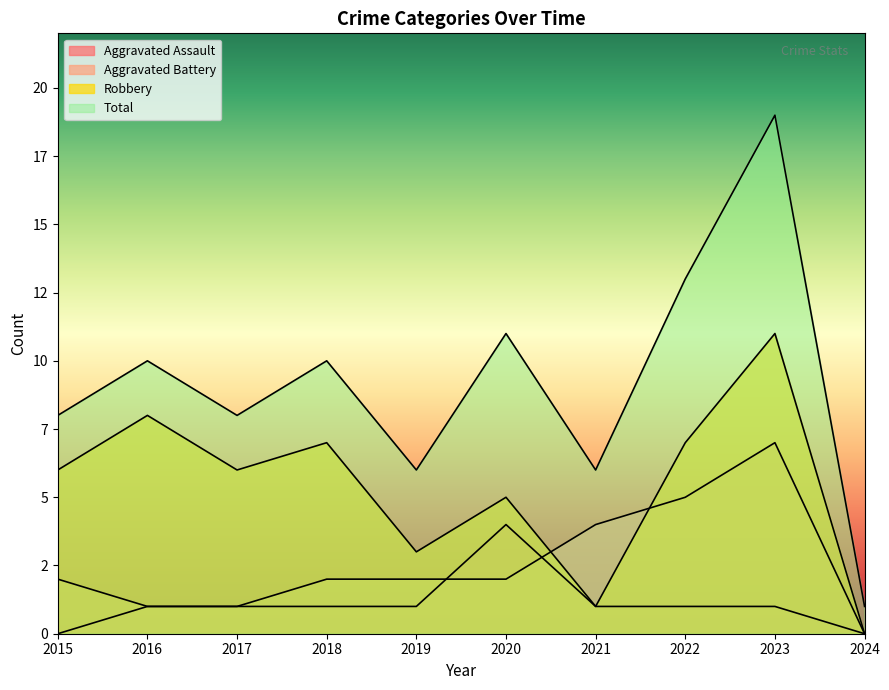

How many interior local peaks does the Aggravated Assault series have?

1